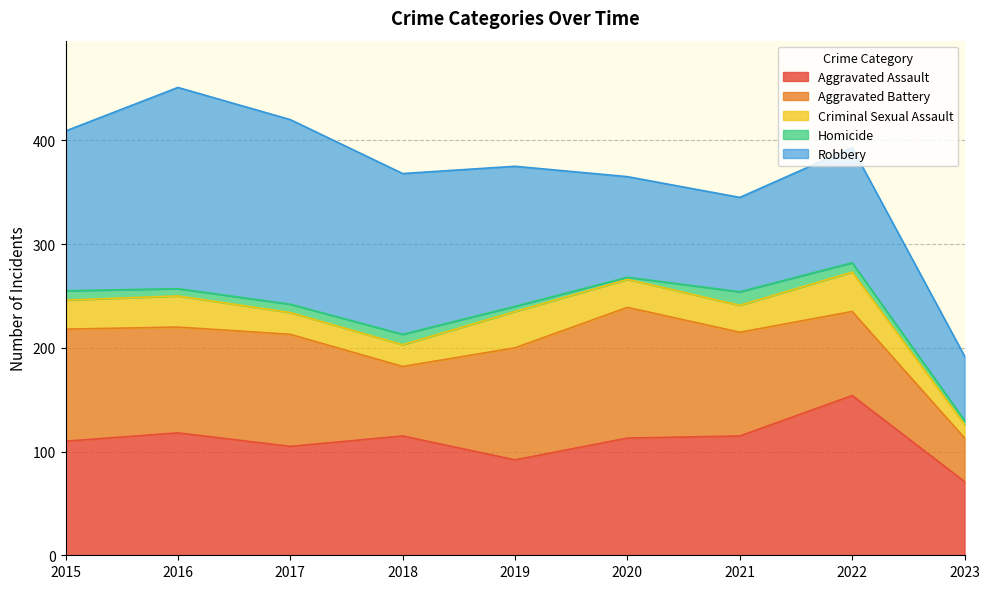

The value of Robbery at 2015 is 210. True or false?

False